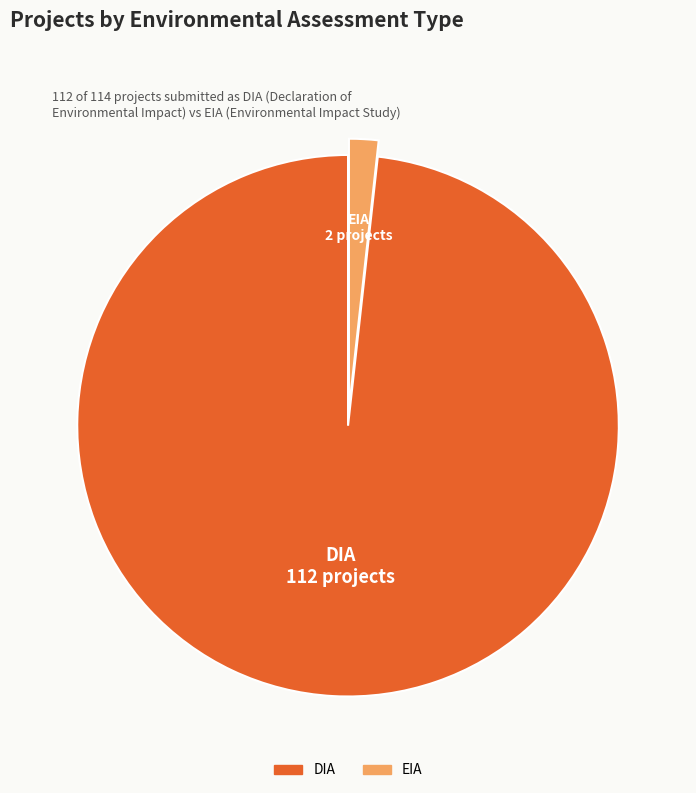

Do DIA and EIA together represent more than half of the pie?

Yes